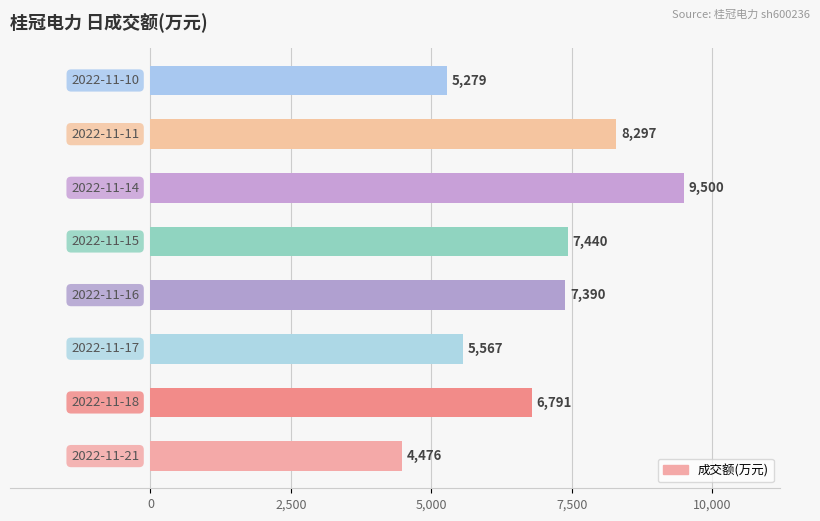

What is the sum of all values?

54740